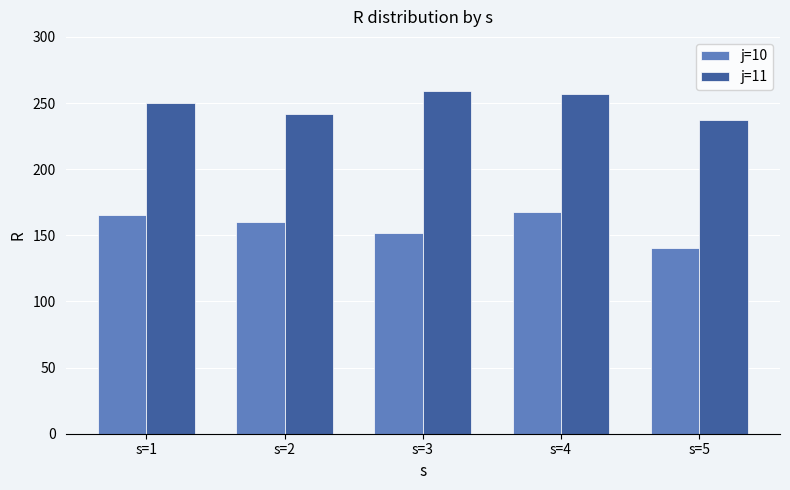

The value of j=11 at s=3 is 259.1. True or false?

True